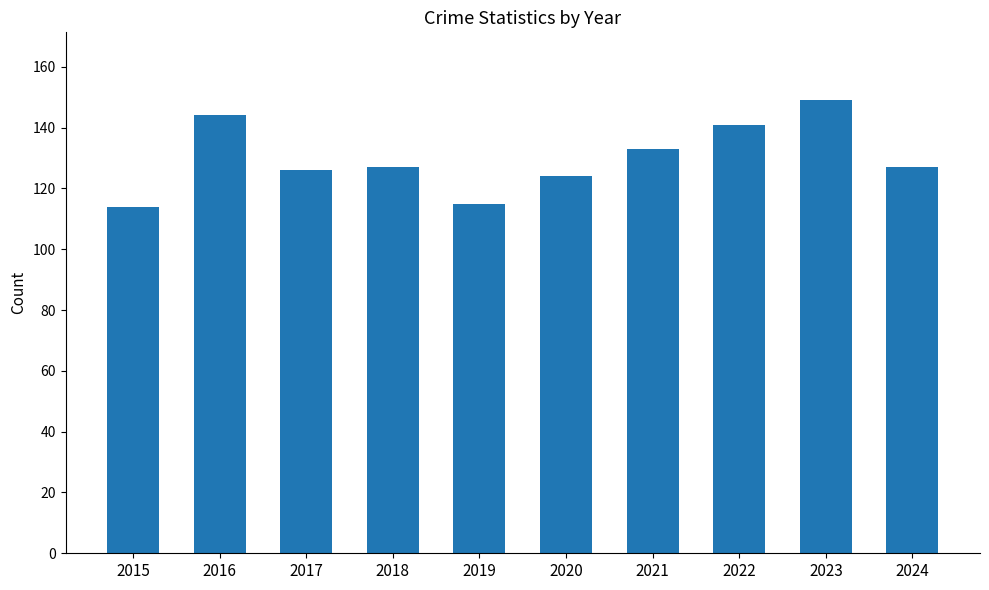

Reading left to right, transcribe all the data shown in this chart.

114	144	126	127	115	124	133	141	149	127